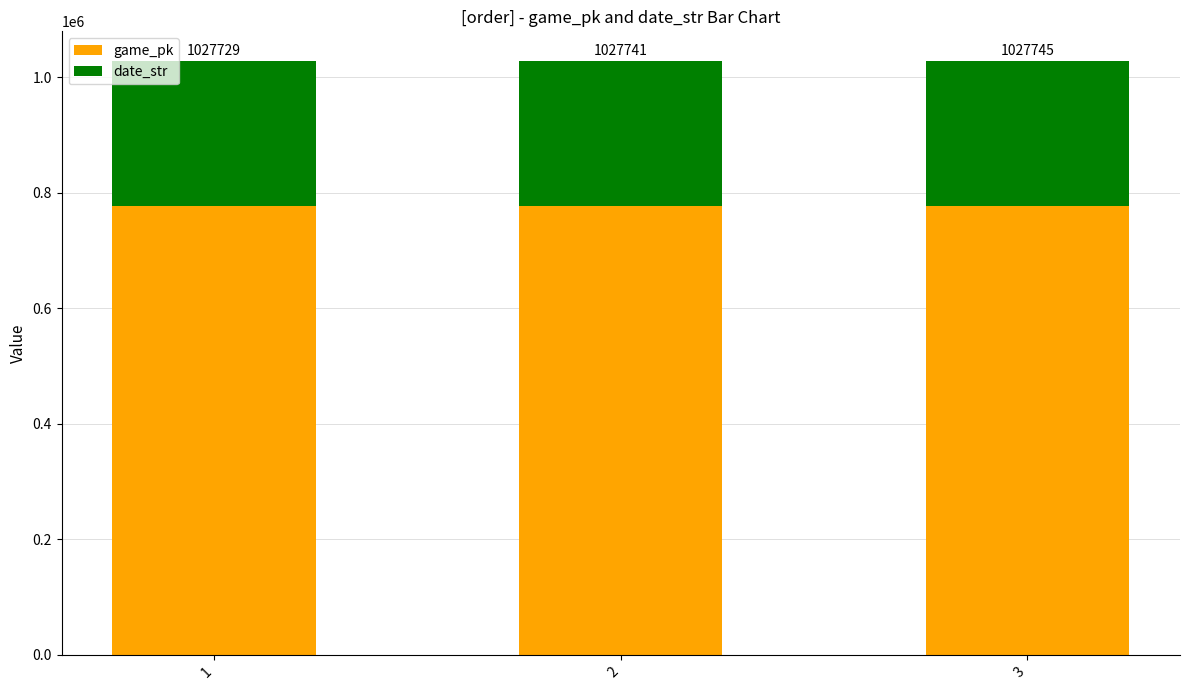

What is the average value of the date_str series?

250725